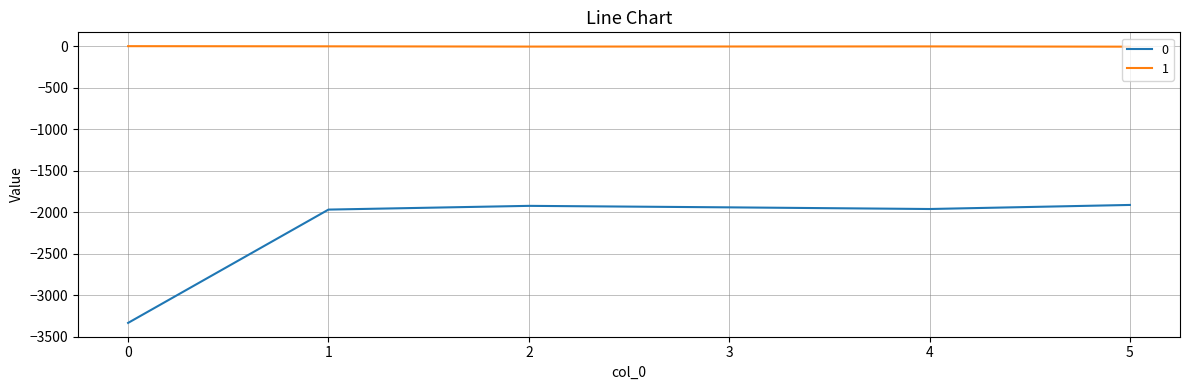

What is the minimum value for 0?

-3334